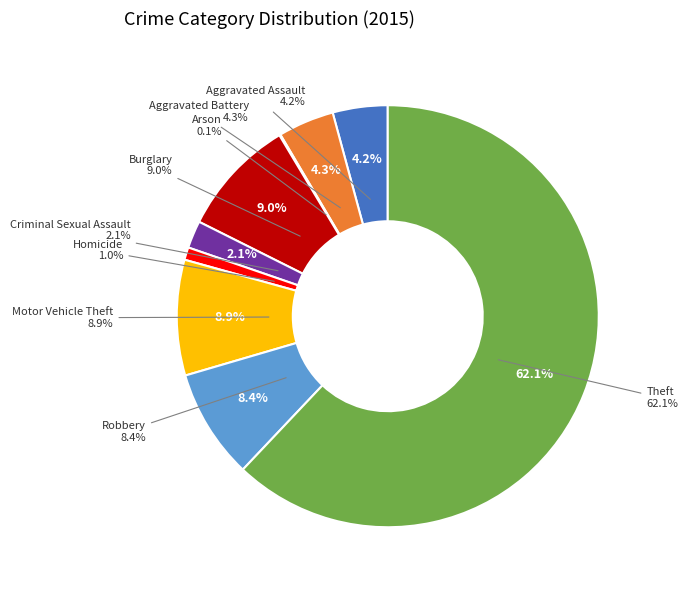

Do Theft and Motor Vehicle Theft together represent more than half of the pie?

Yes